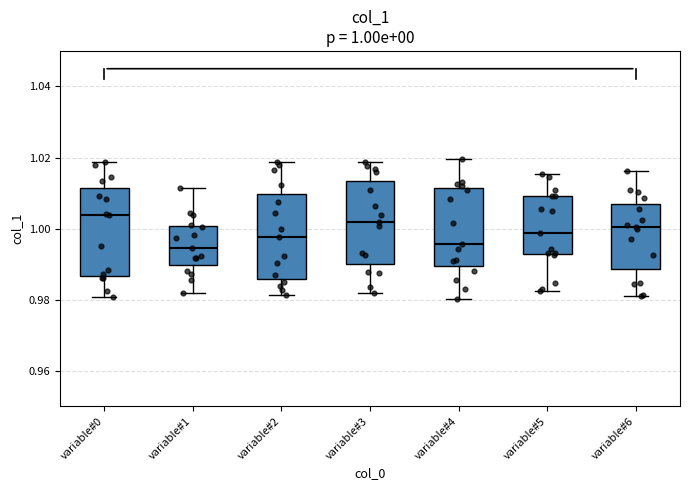

Which box has the highest median line?

variable#0